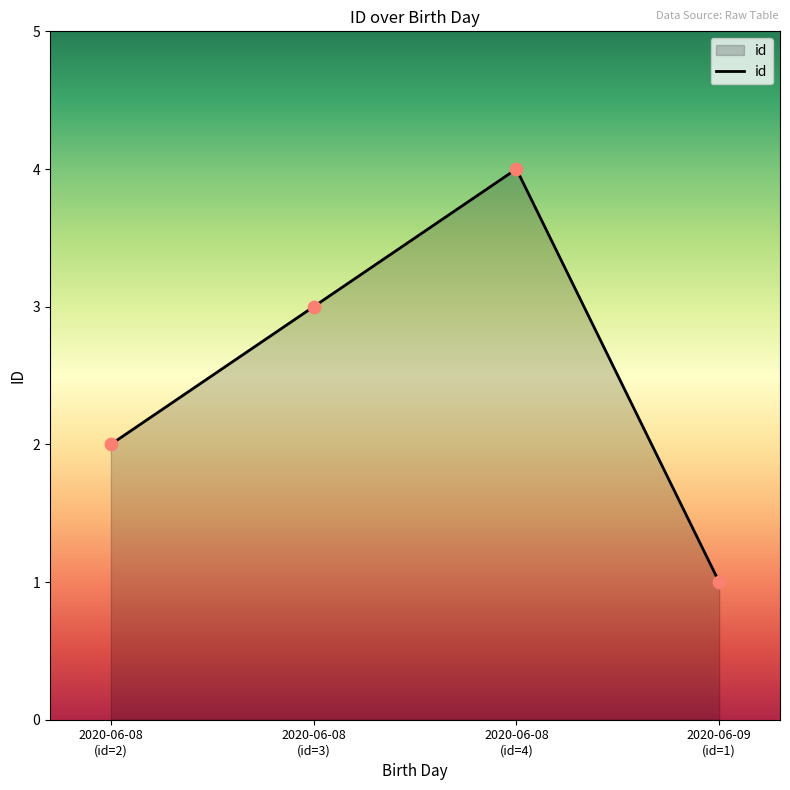

How many interior local peaks (higher than both neighbors) does the data have?

1